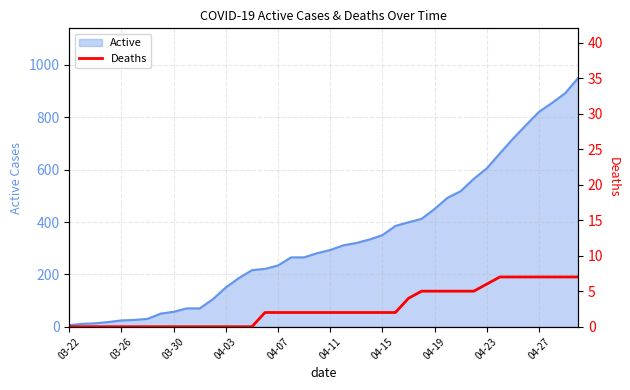

The value at 26 is 4. True or false?

True